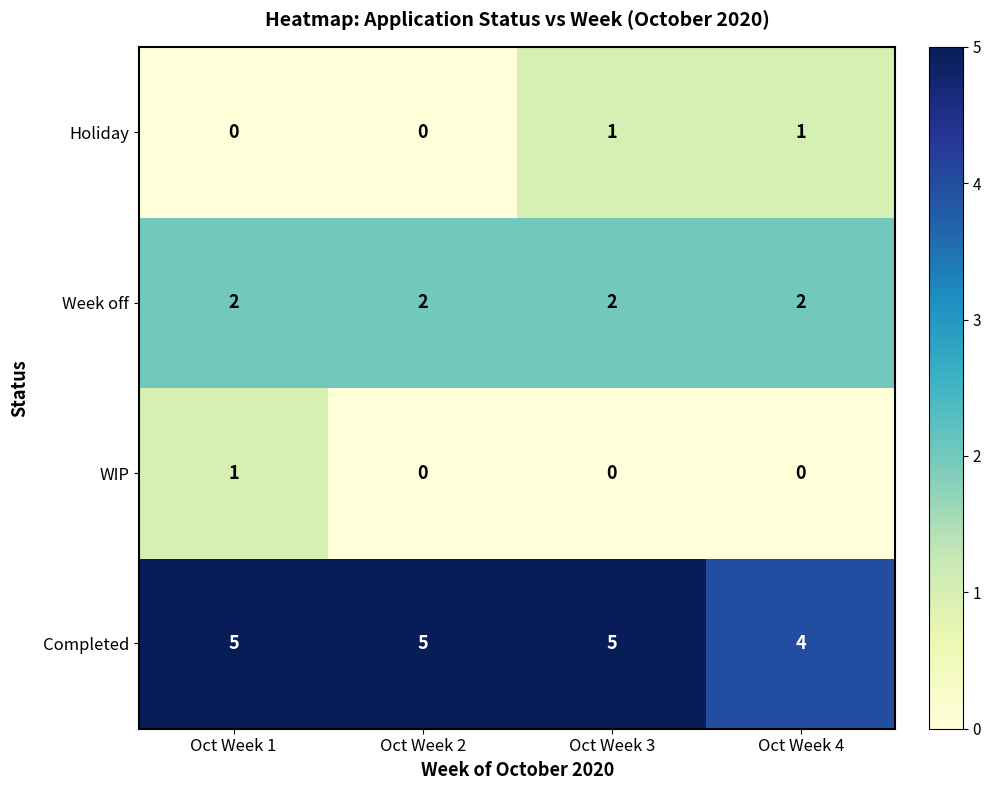

Which series has the largest total across all categories?

Completed